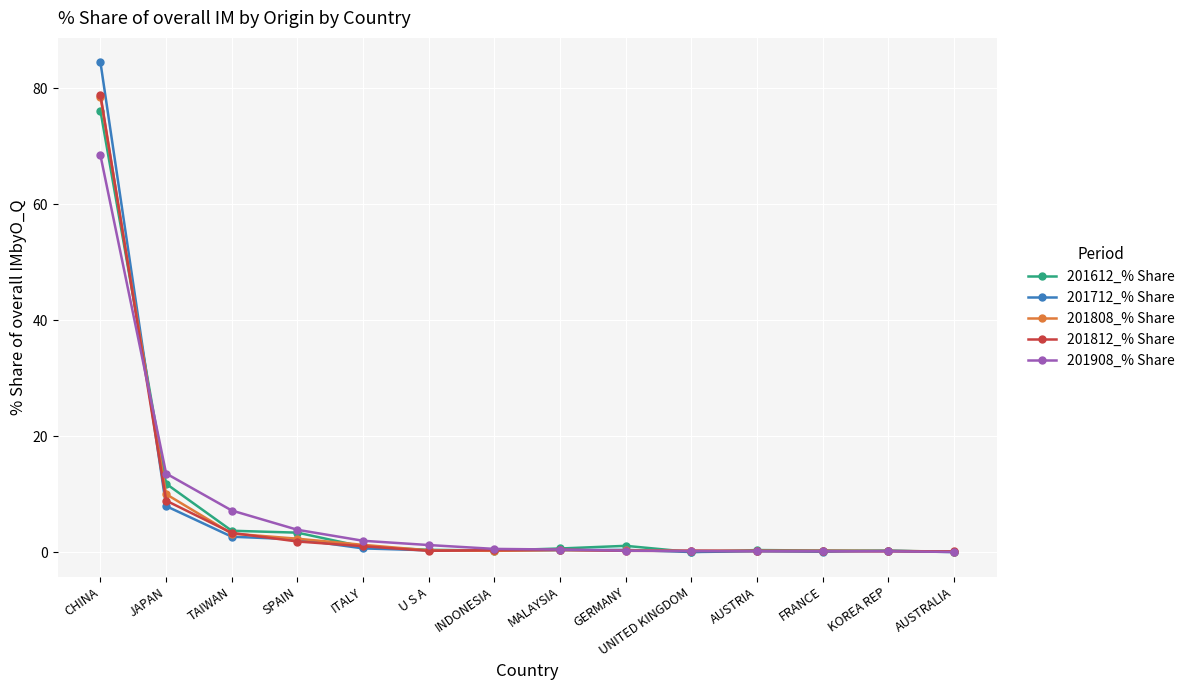

At which category is the sum across all series the highest?

CHINA